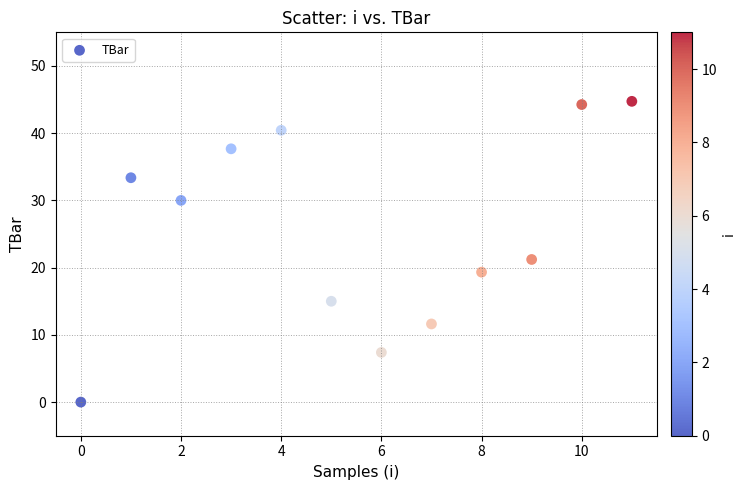

What Y value in the scatter plot is closest to 22?

21.2